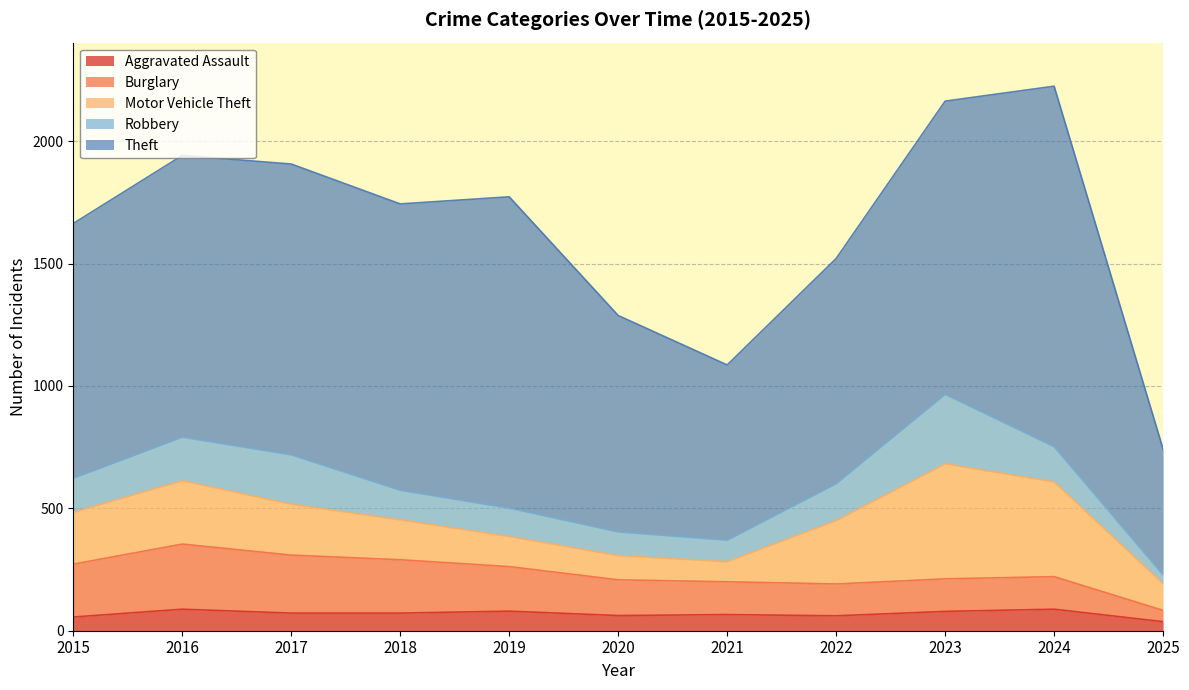

Is the value of Theft at 2017 greater than the value of Robbery at 2024?

Yes